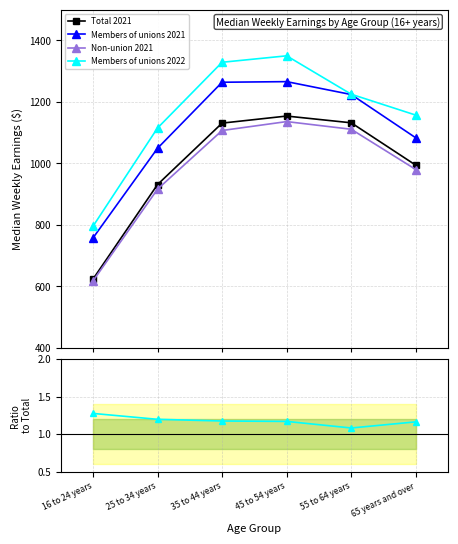

Where does the Members of unions 2022 series first go above 1225?

35 to 44 years